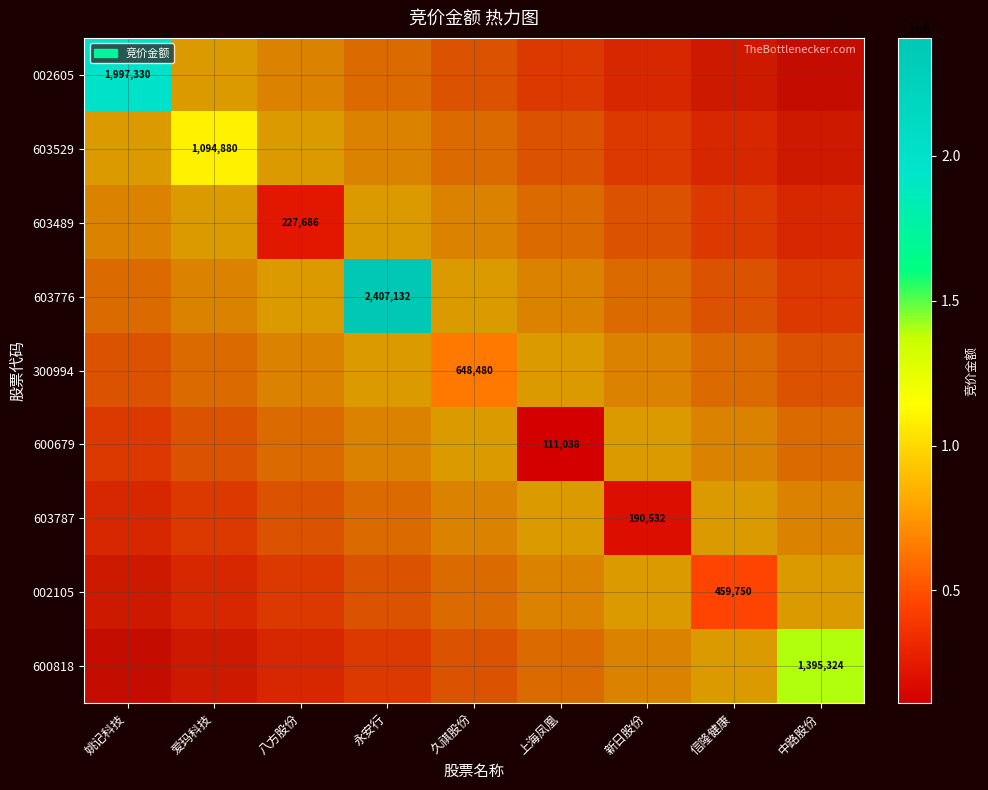

The 002105 series shows -202767 at 姚记科技. True or false?

False